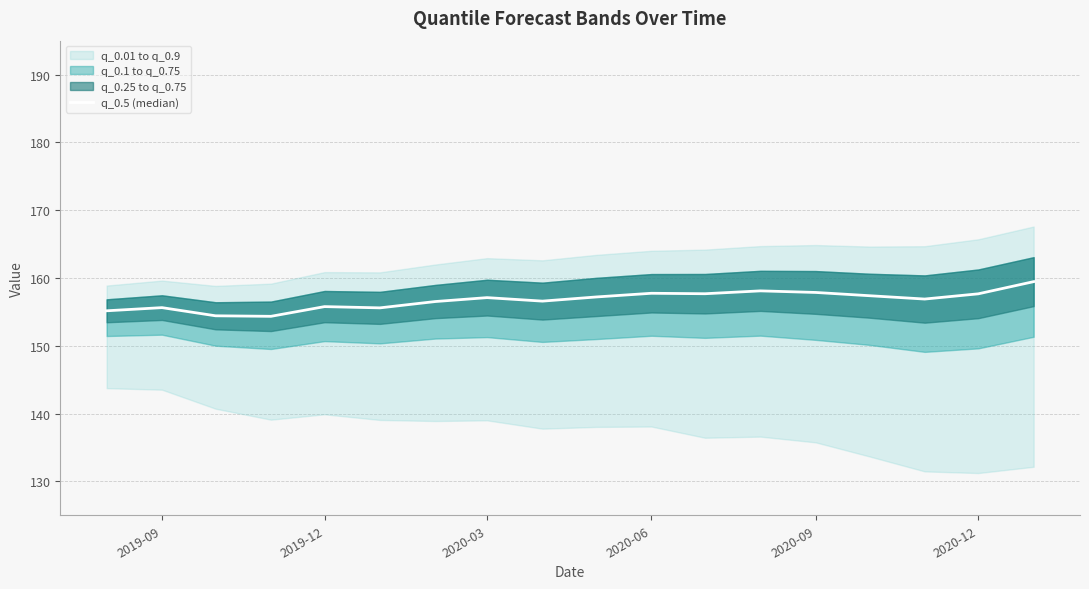

What is the sum of all values?

2821.1